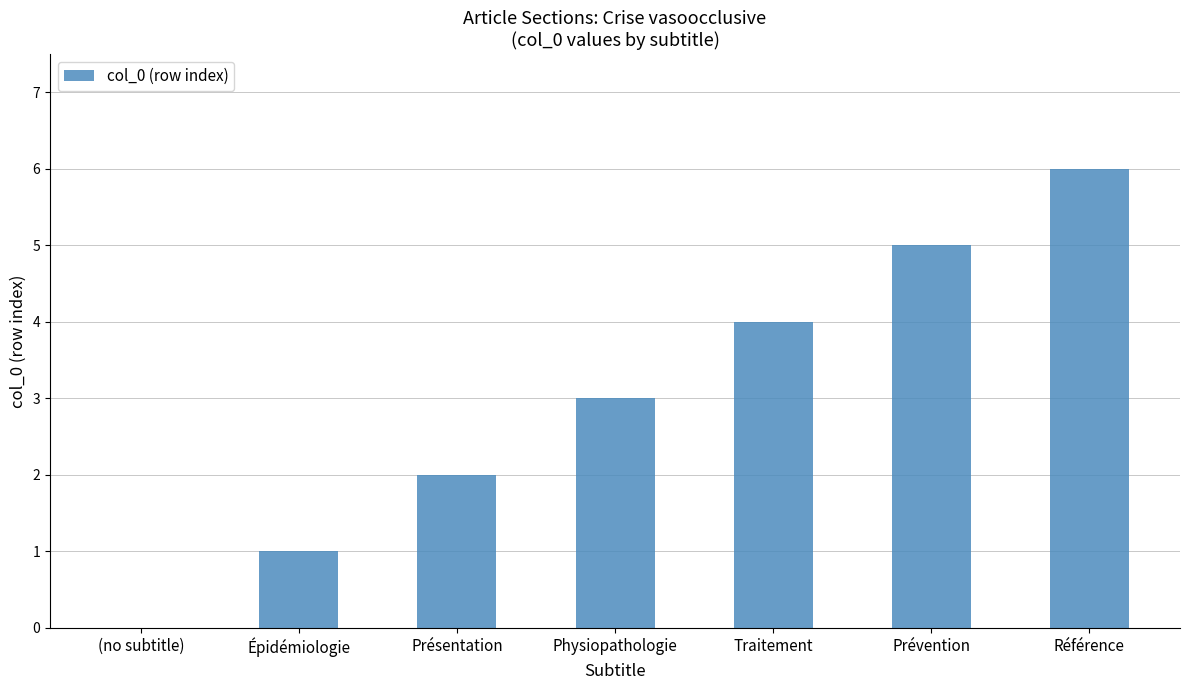

What is the sum of all values?

21